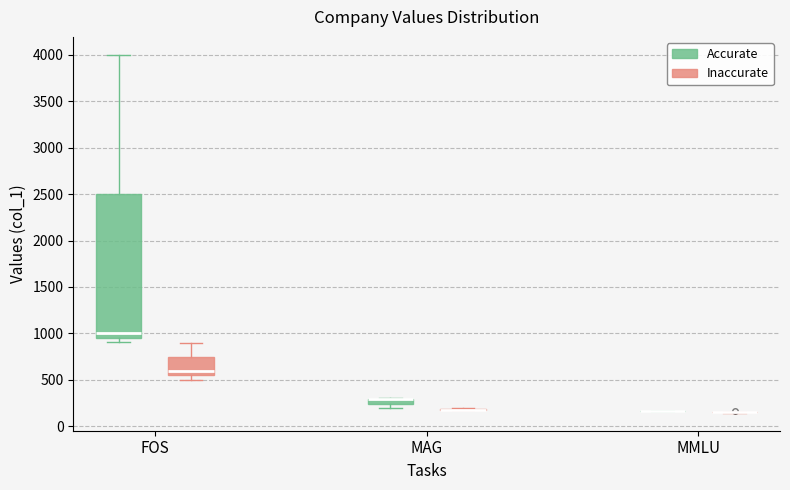

Which box is the tallest, from its lower edge to its upper edge?

FOS (Accurate)